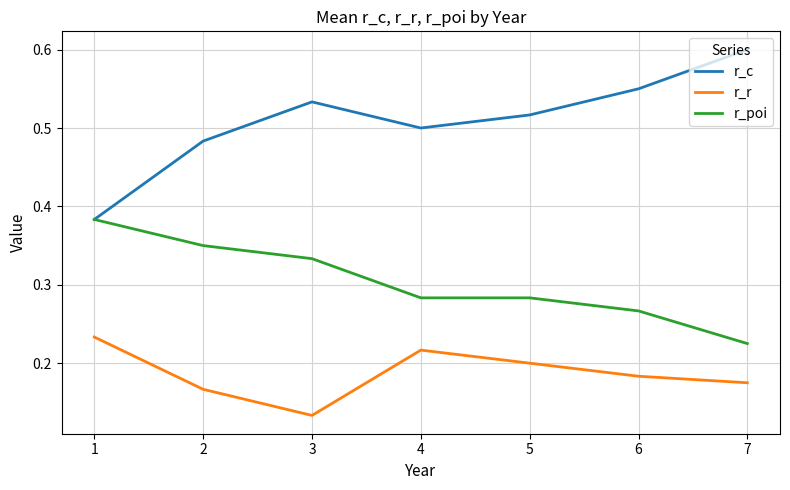

Where is r_r nearest to the value 0?

3